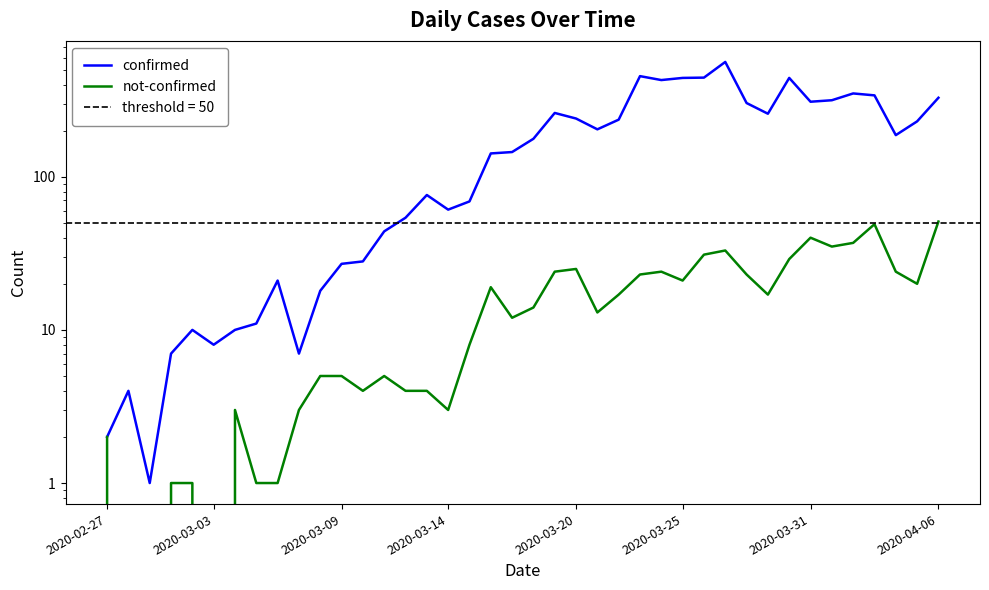

What is the total value across all series at 38?

250